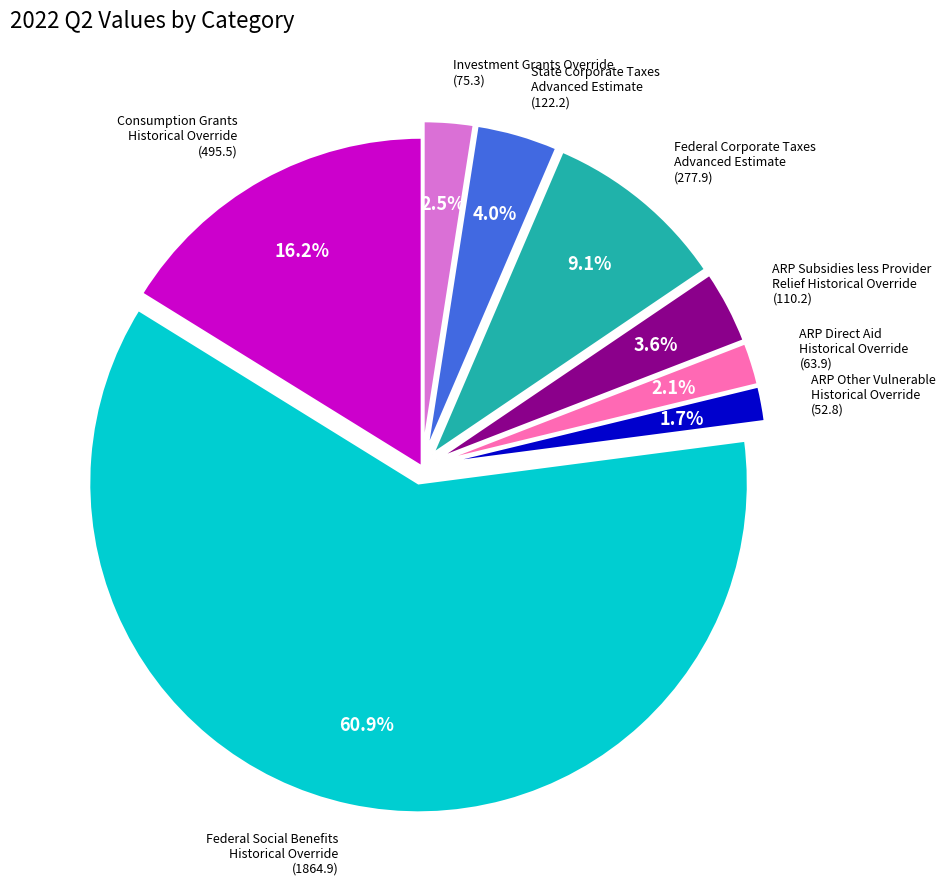

How many segments does this pie chart have?

8